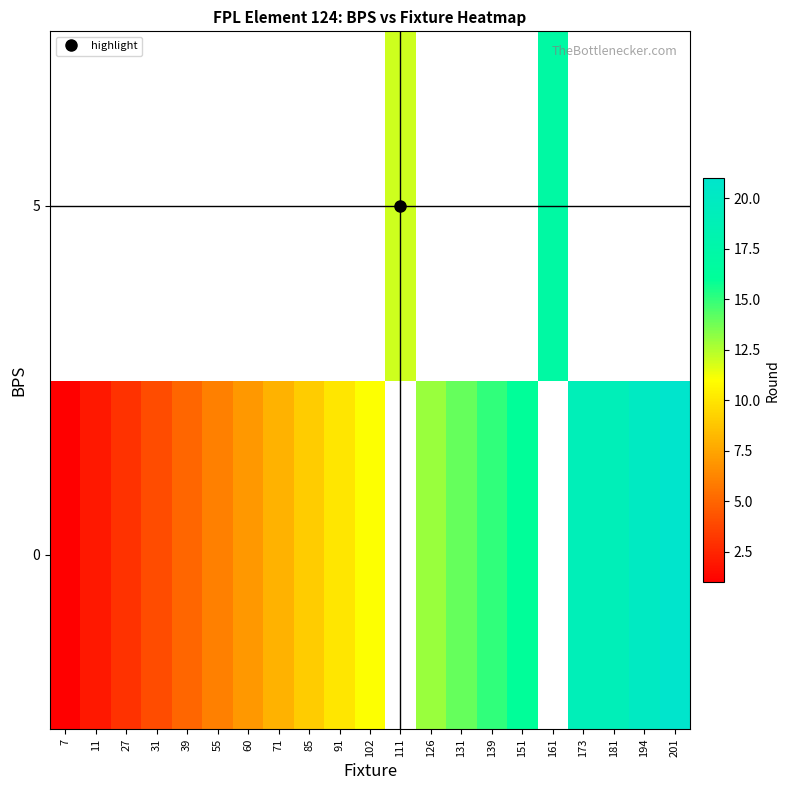

What is the difference between the maximum and minimum values in the row_0 series?

20.0